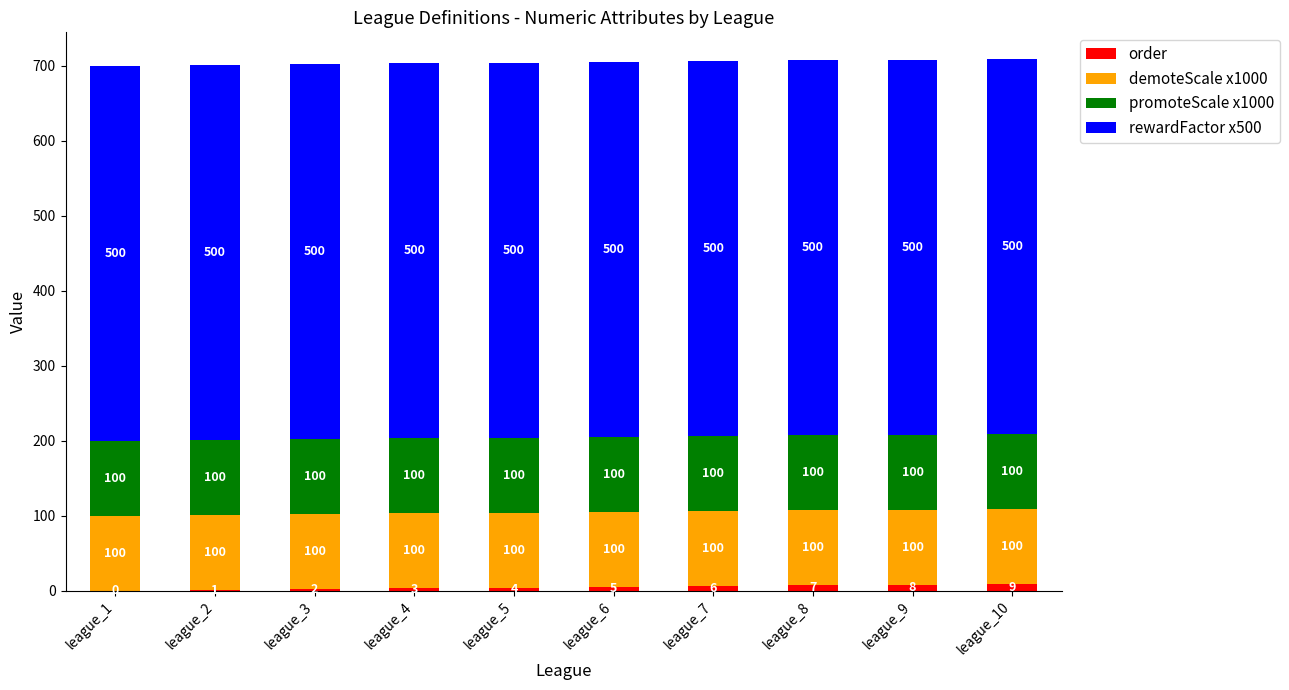

What is the total value across all series at league_2?

701